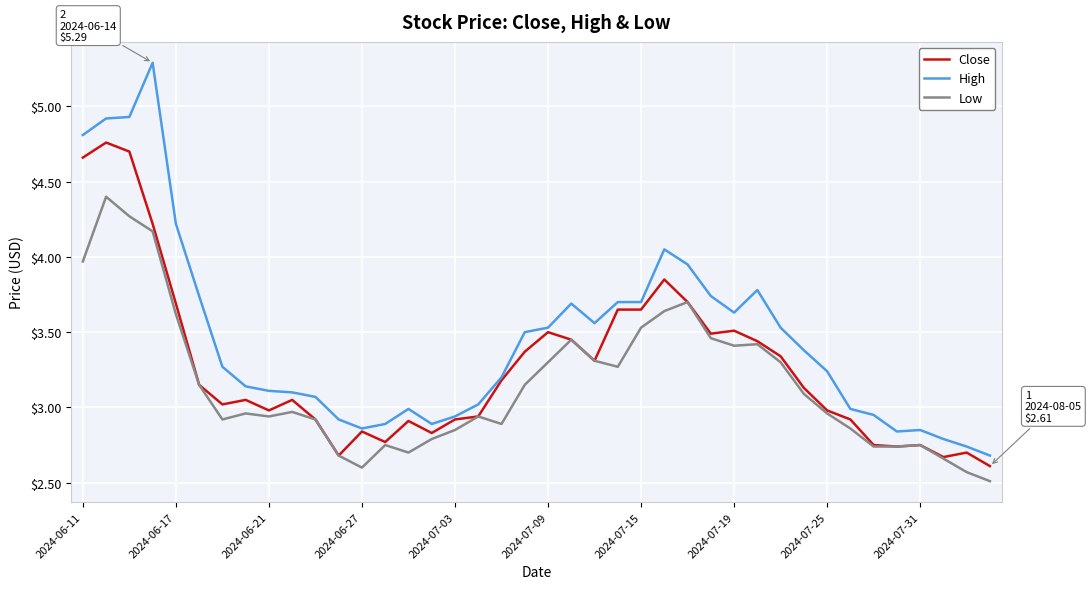

Which series has the largest total across all categories?

High